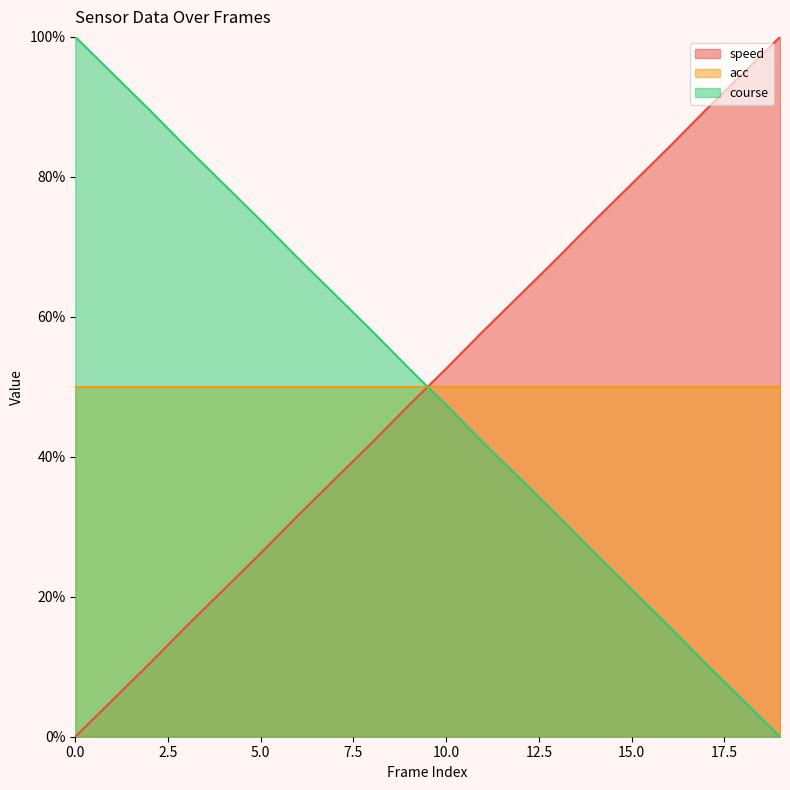

At which label is course closest to 50?

10